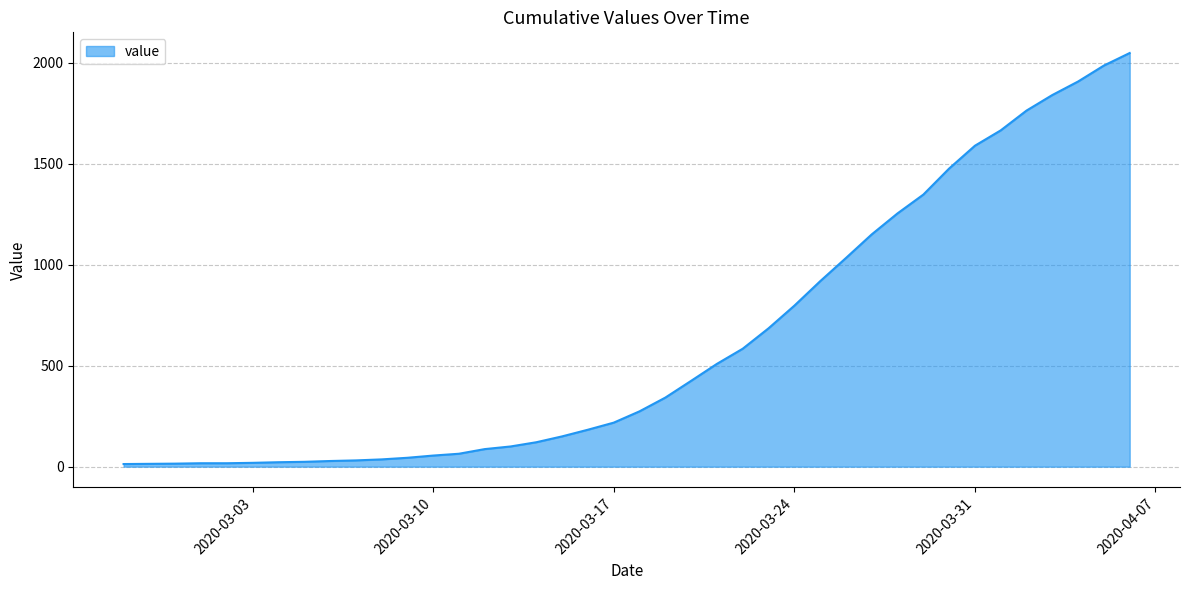

What is the difference between the second highest and second lowest values?

1972